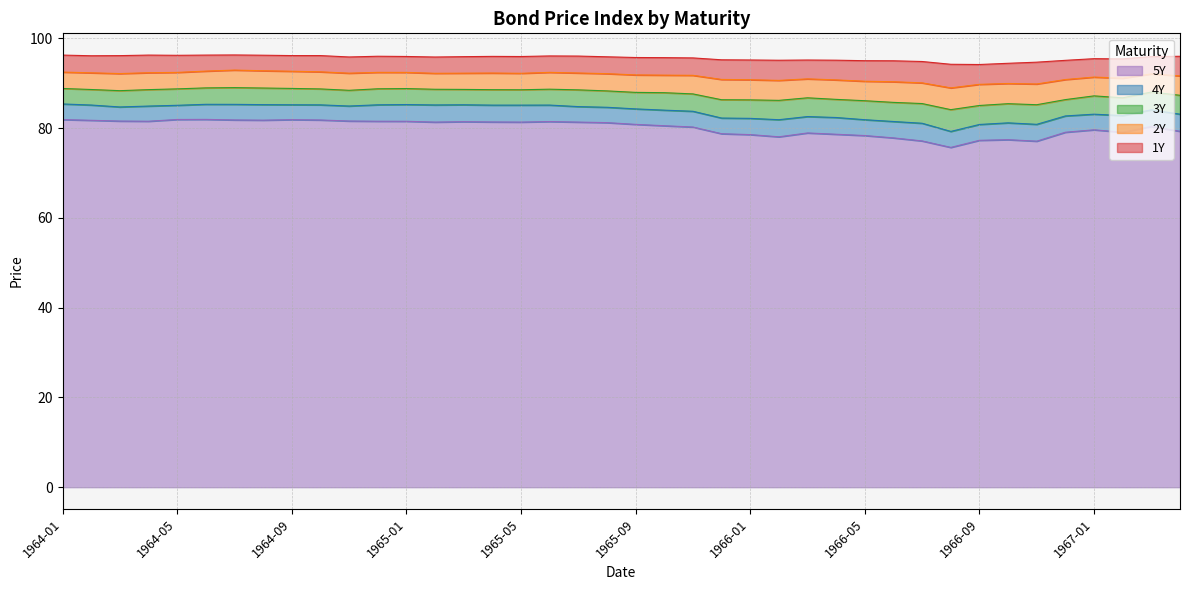

What is the difference between the 1Y values at 1964-08 and 1966-09?

2.1